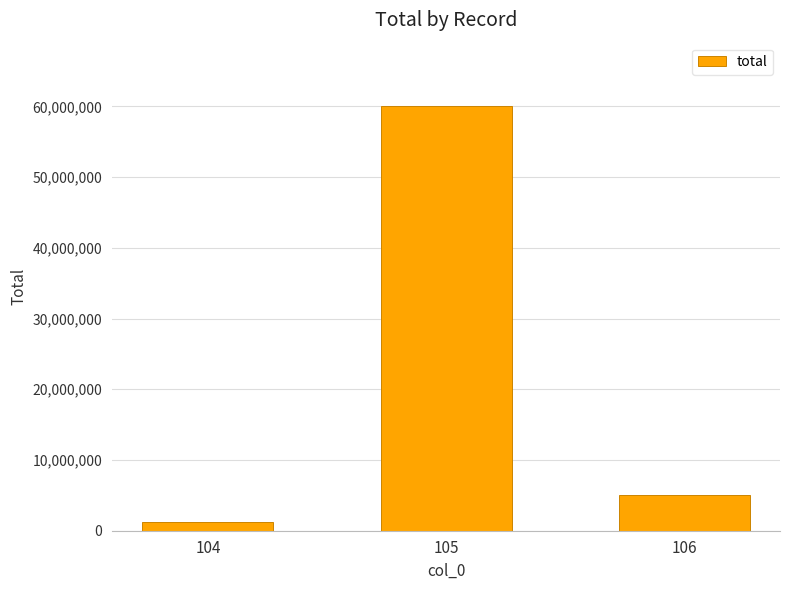

What is the sum of all values?

66278633